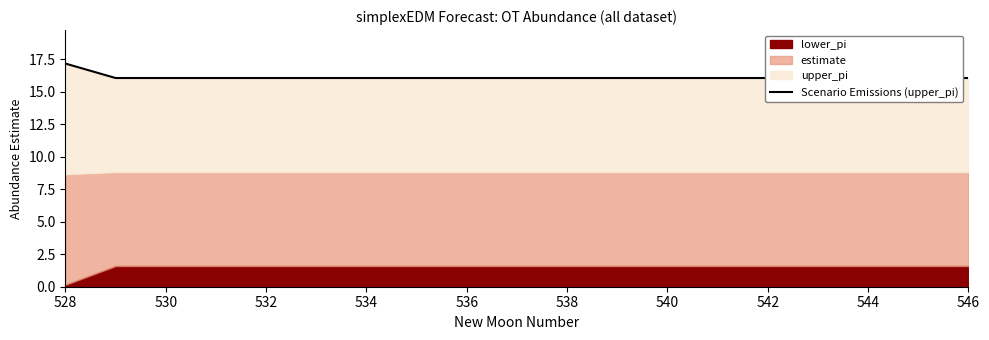

Which label corresponds to the largest value in the chart?

528